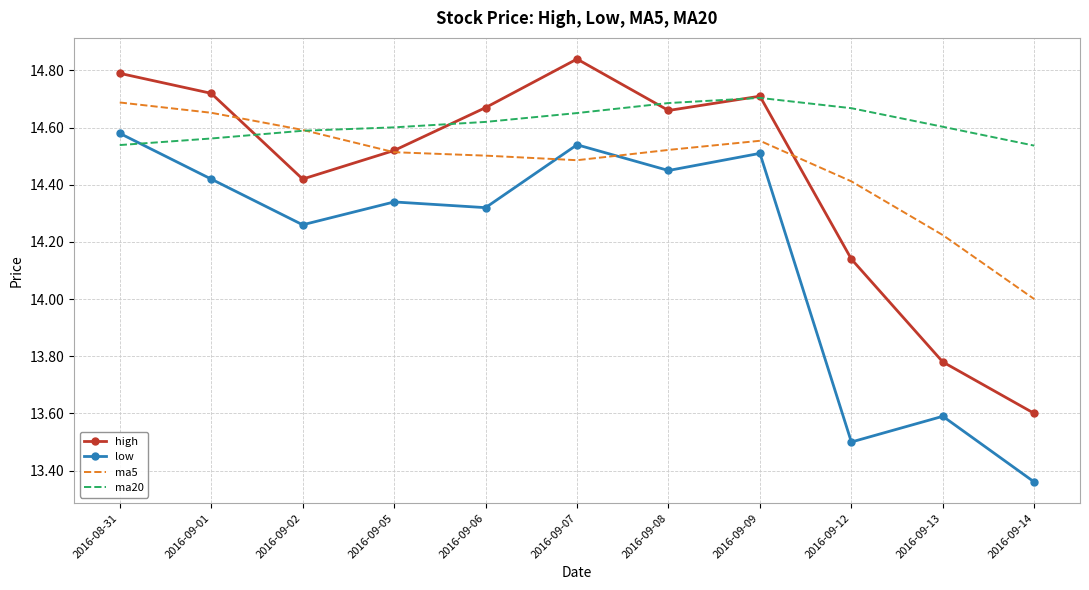

What are all the series names shown in the legend?

high, low, ma5, ma20